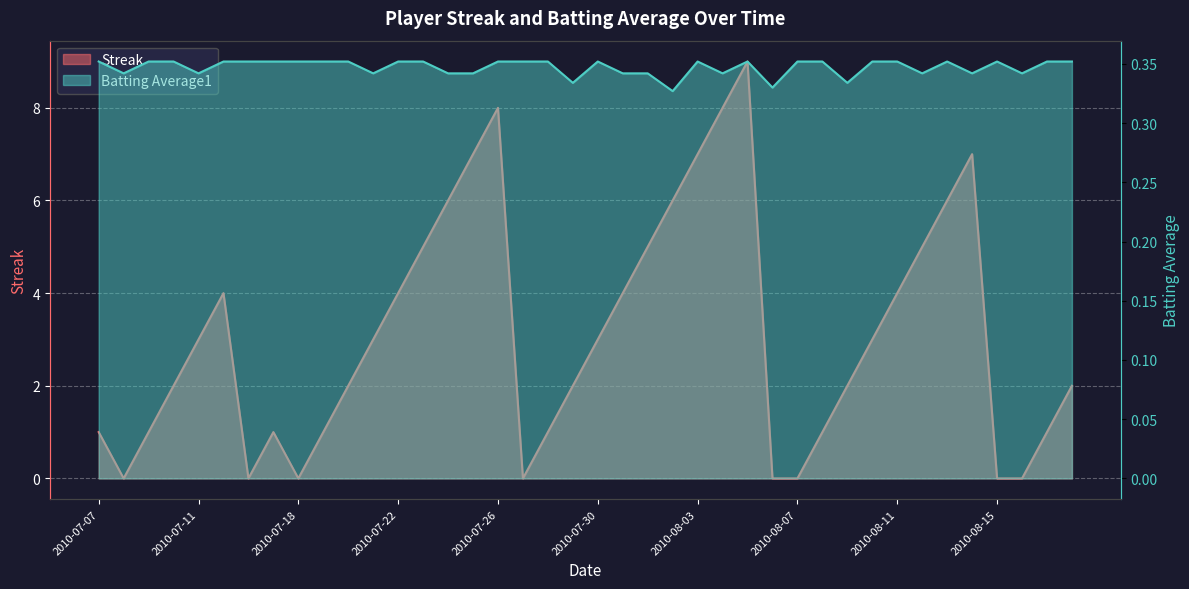

What is the difference between the highest and lowest values at 2010-07-23?

4.6